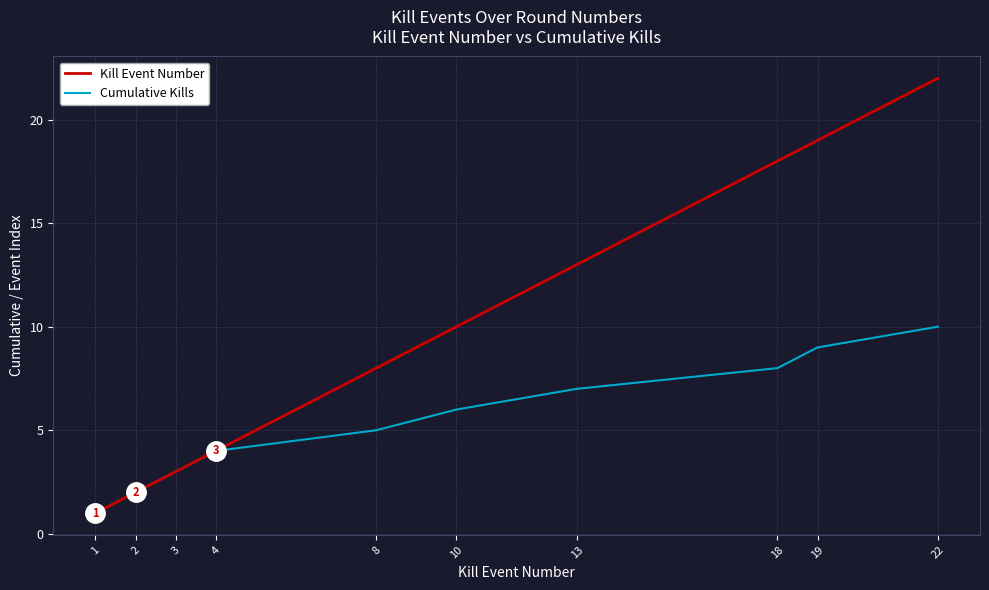

At which label is Kill Event Number closest to 11?

10